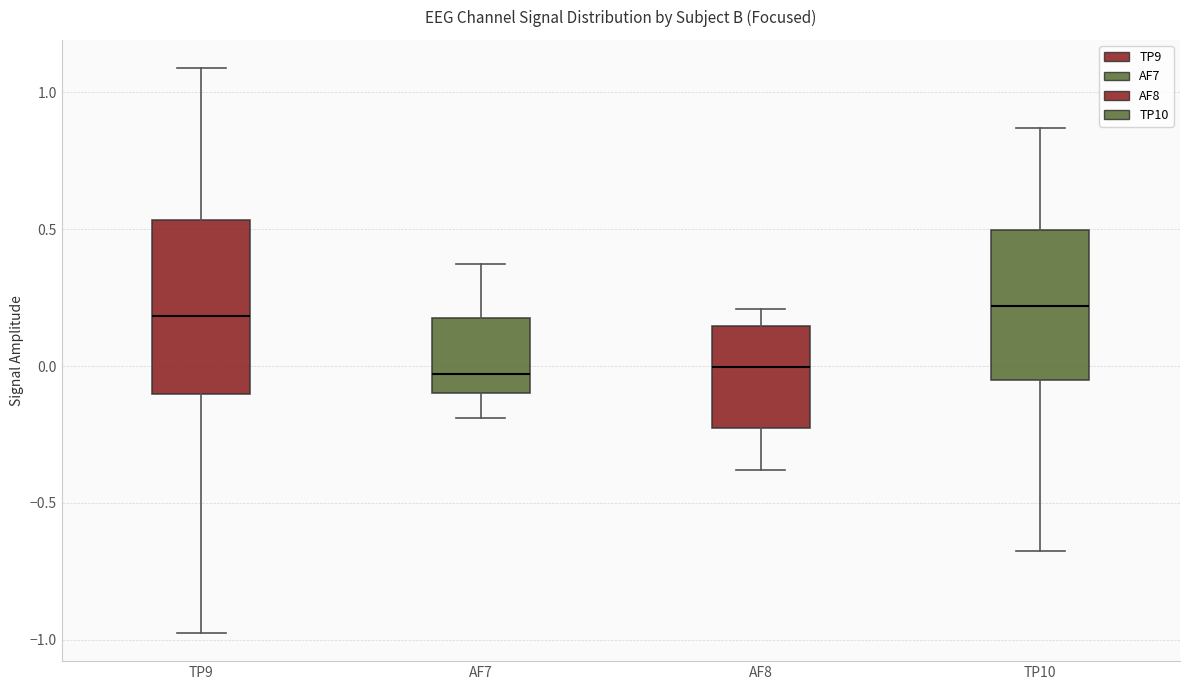

Where does the upper whisker of the box for TP9 end on the y-axis? The values are not printed on the chart, so give them approximately, as read against the axis.

1.10